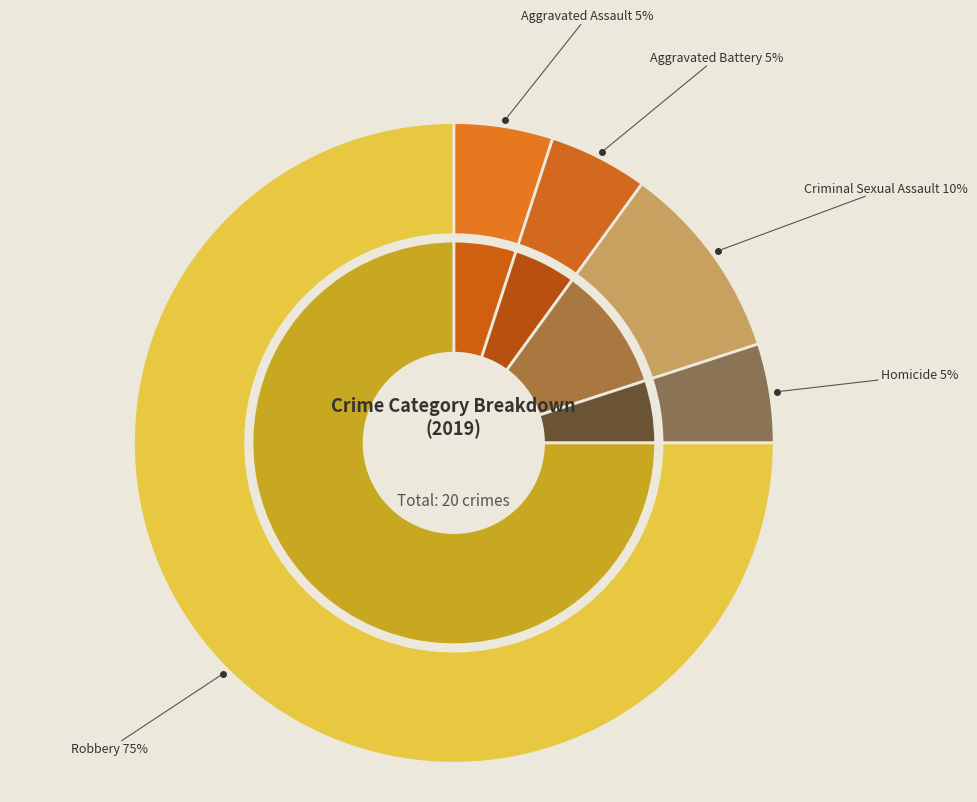

How many slices are in this pie chart?

5